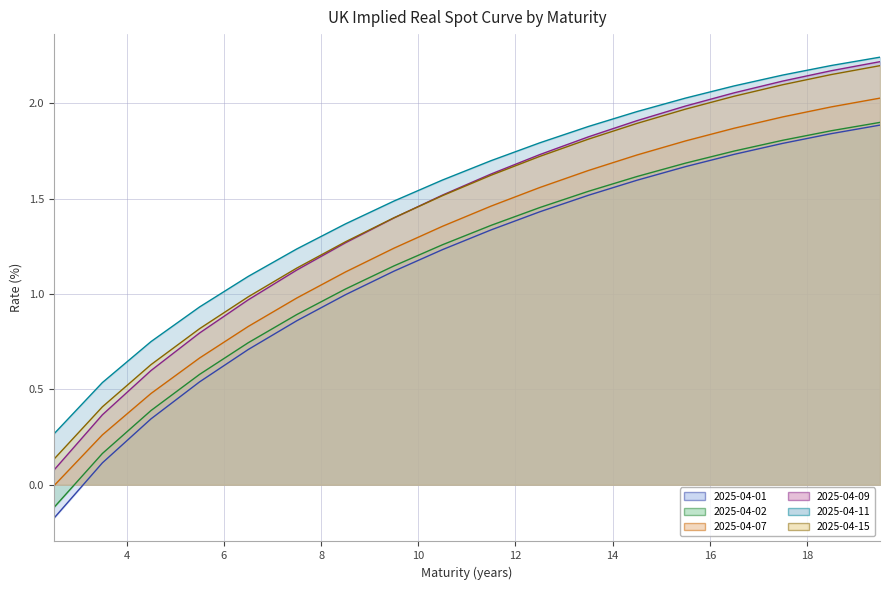

True or false: 2025-04-01 and 2025-04-09 cross at least once.

False